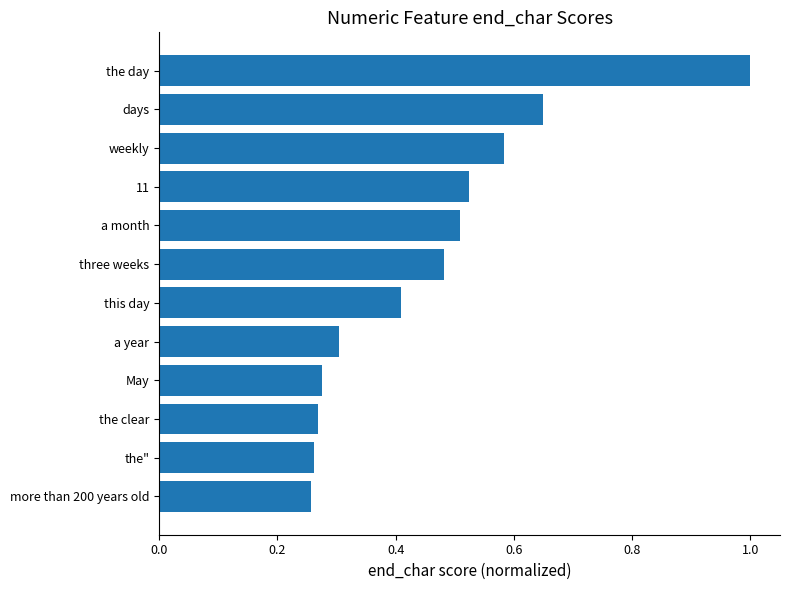

What is the label of the 5th bar from the top?

a month